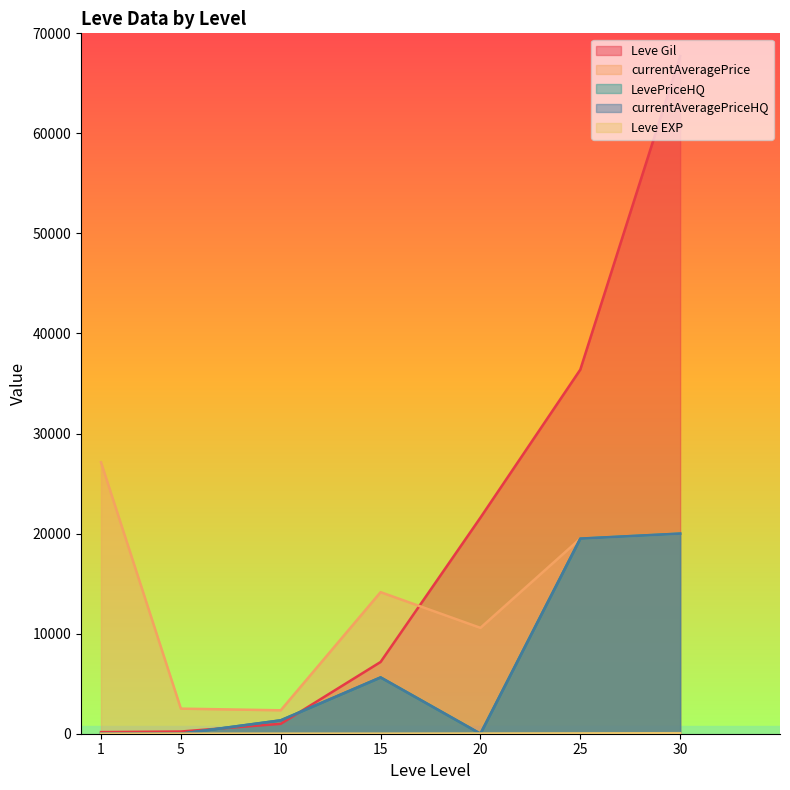

Which series has the largest total across all categories?

Leve Gil